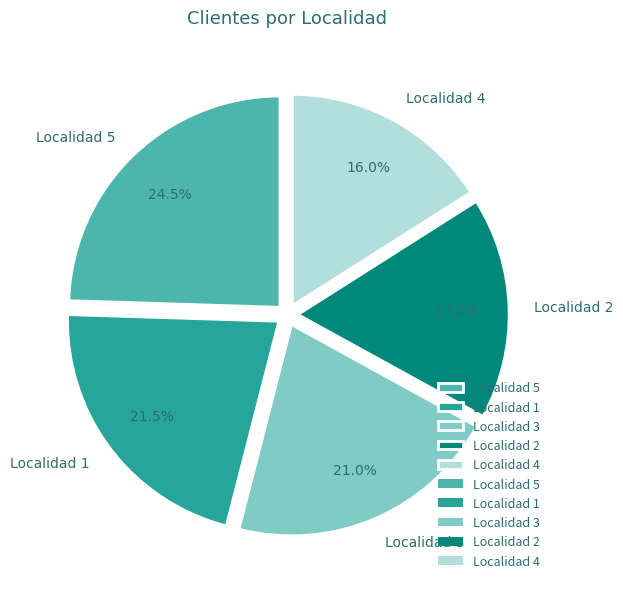

Approximately how many times larger is the value at Localidad 2 compared to Localidad 1?

0.8